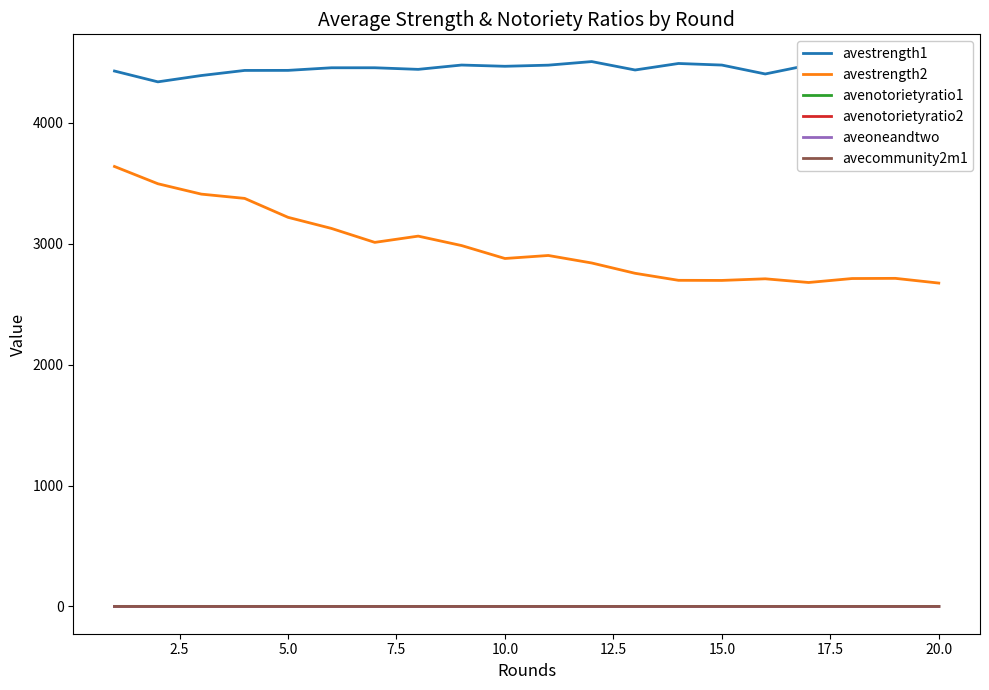

What is the maximum value shown in the chart?

4507.4